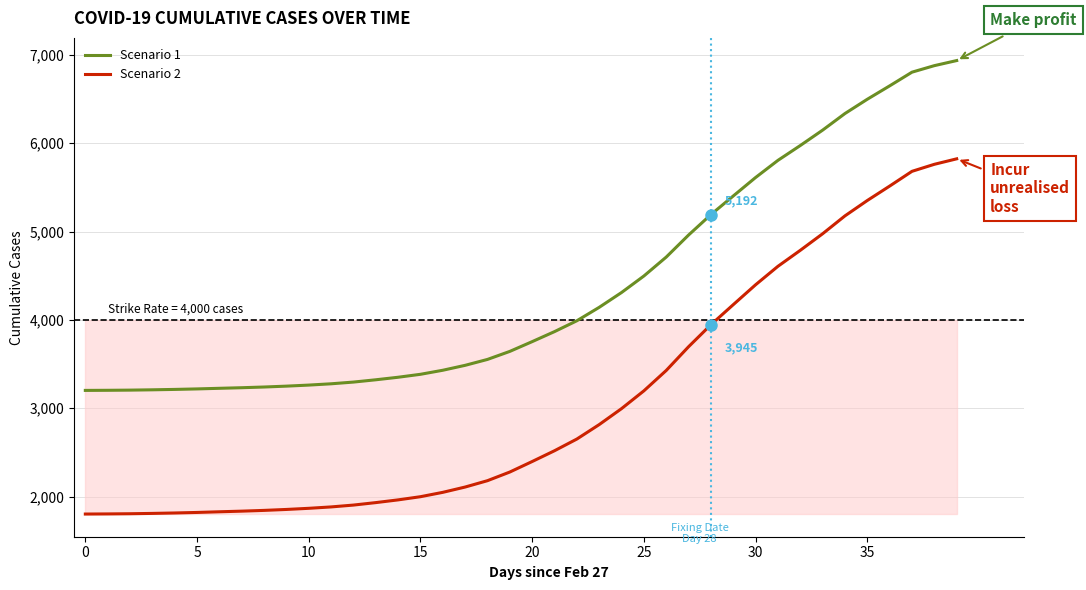

True or false: Scenario 1 and Scenario 2 intersect in this chart.

False